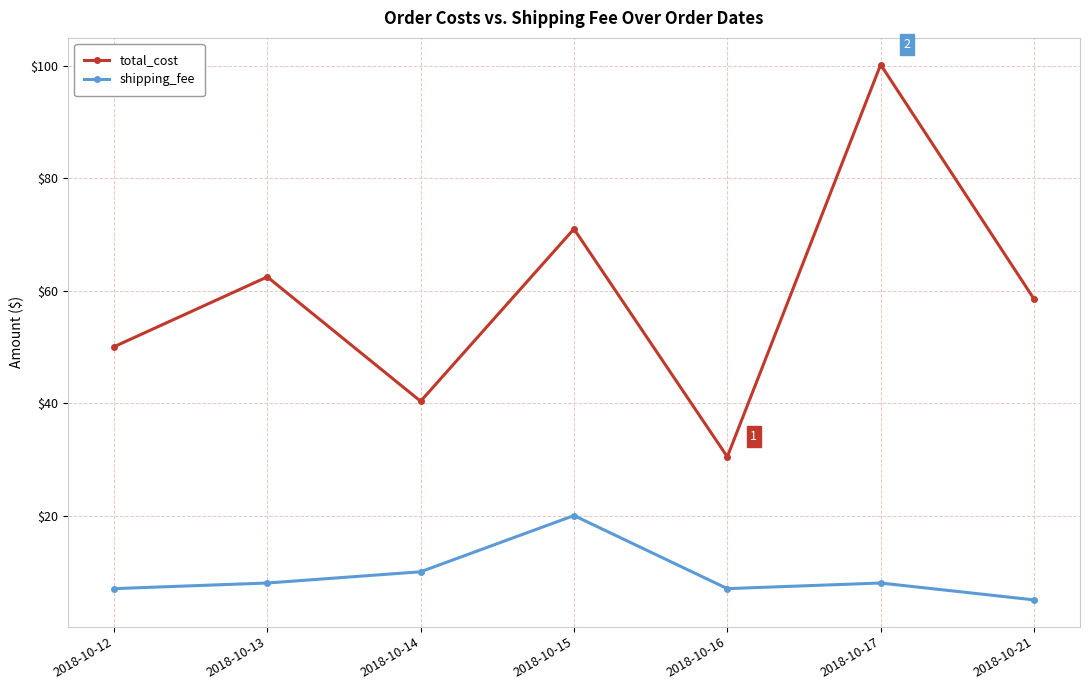

What is the value of the total_cost point at the 2nd from the left?

62.5